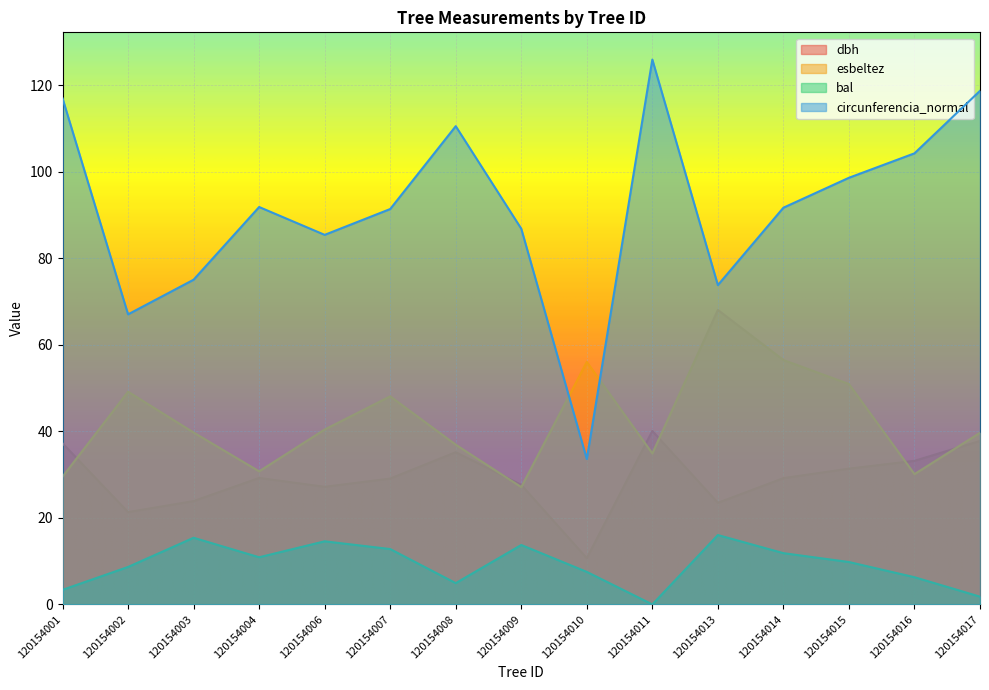

Reading right to left, transcribe all the data shown in this chart.

dbh: 37.8	33.2	31.4	29.2	23.5	40.1	10.7	27.6	35.2	29.1	27.2	29.2	23.9	21.4	37.2
esbeltez: 39.7	30.1	51.0	56.5	68.1	34.9	56.1	27.1	36.9	48.1	40.4	30.8	39.8	49.2	29.5
bal: 1.8	6.3	9.8	11.8	16.0	0.0	7.5	13.7	4.9	12.8	14.6	10.9	15.4	8.7	3.4
circunferencia_normal: 118.8	104.3	98.7	91.7	73.8	126.0	33.6	86.9	110.6	91.4	85.5	91.9	75.1	67.1	117.0